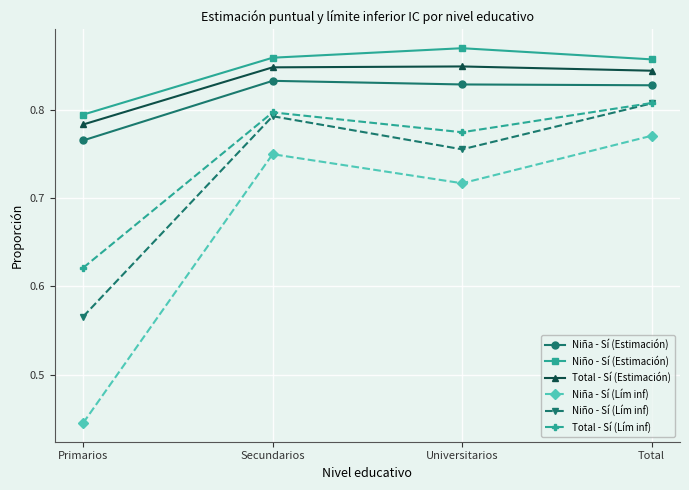

What position from the left is Secundarios?

2